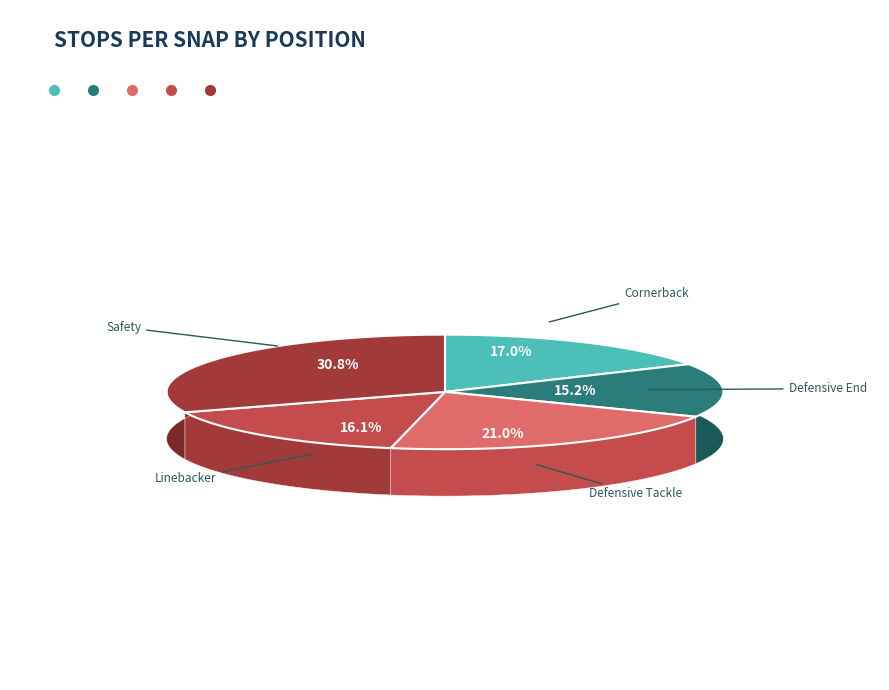

What is the largest slice in the pie chart?

safety